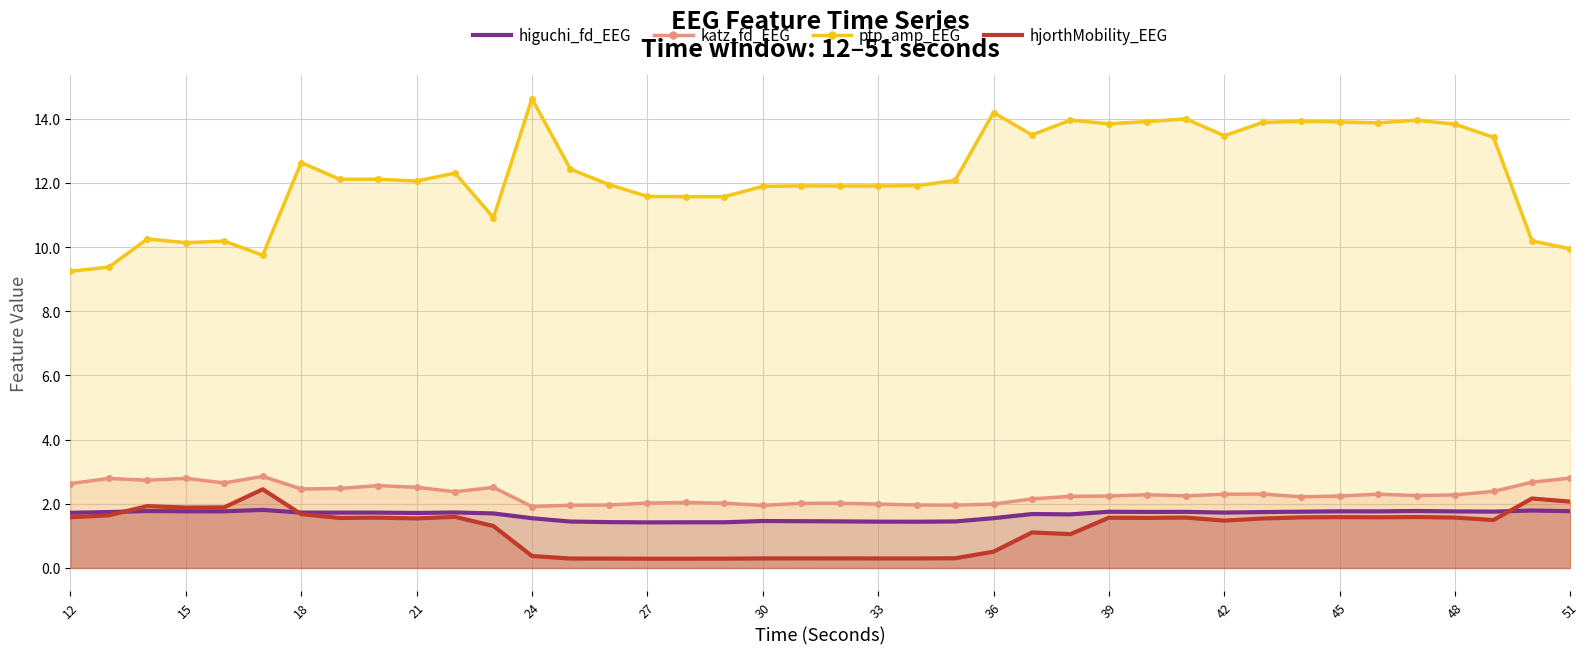

Which series has the largest total across all categories?

ptp_amp_EEG